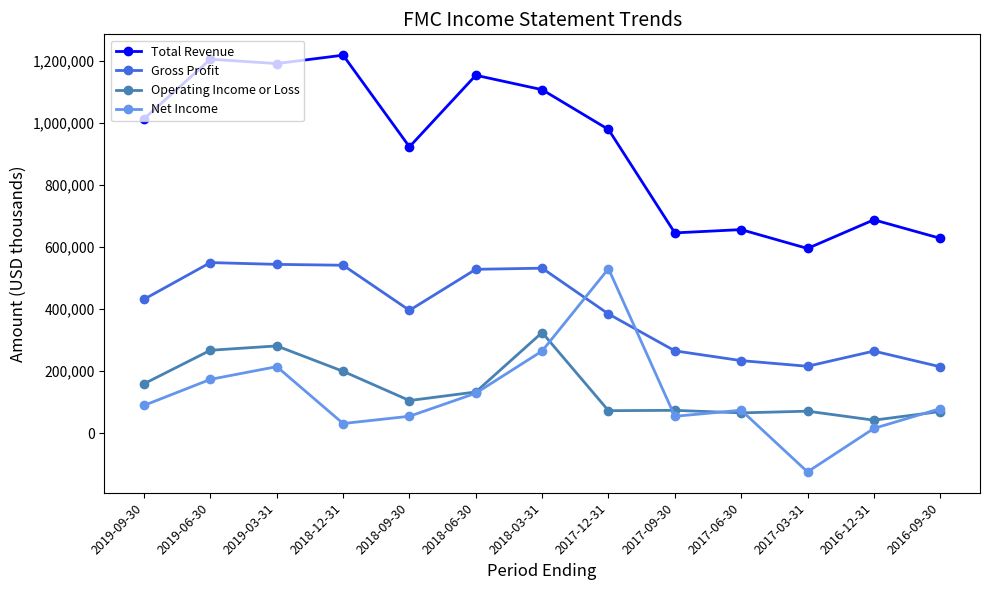

What is the minimum value shown in the chart?

-124400